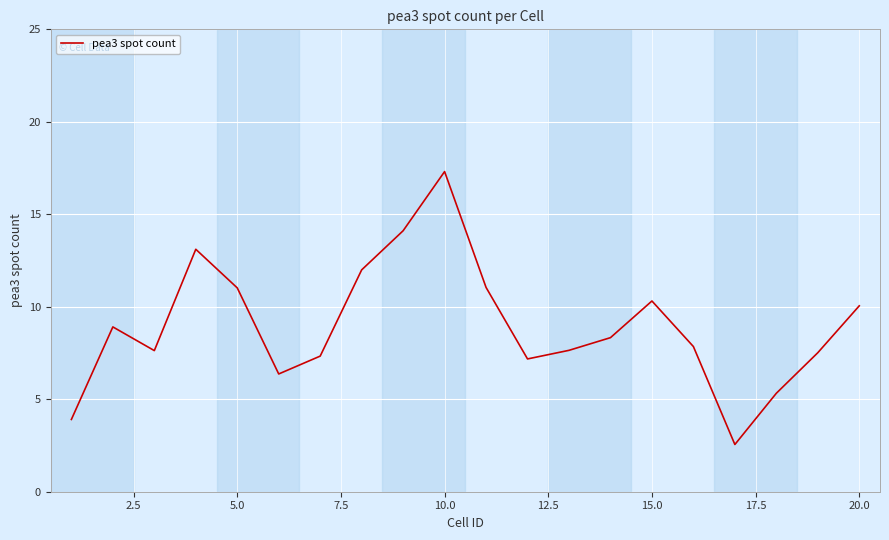

How many interior local peaks (higher than both neighbors) does the data have?

4